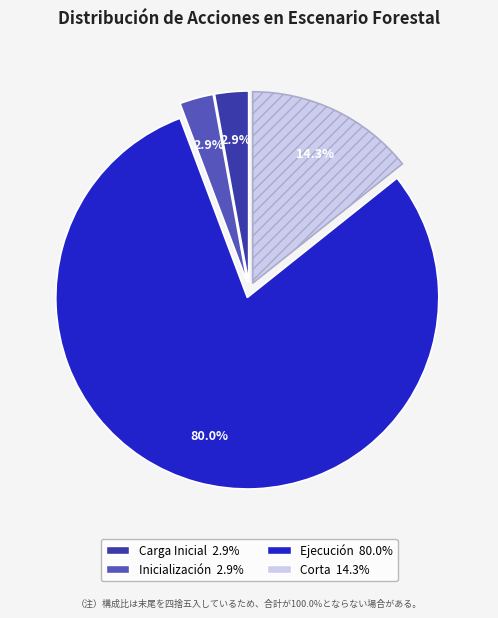

Does Carga Inicial represent more than half of the total?

No